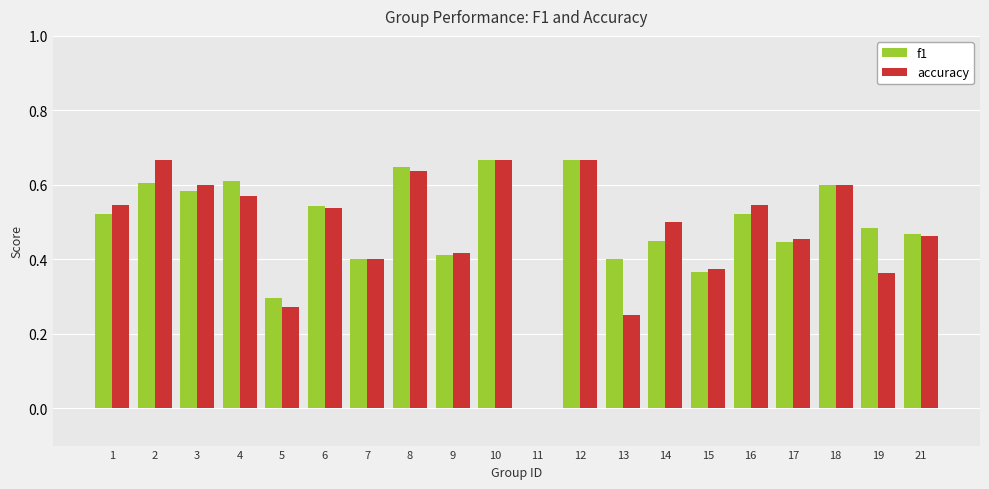

What is the total value across all series at 16?

1.1